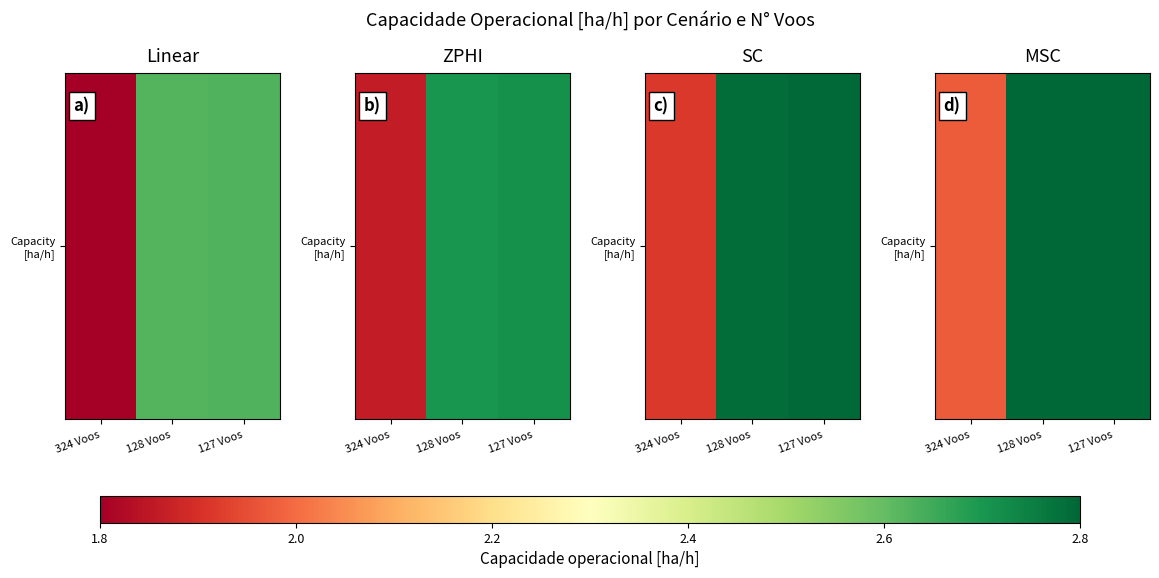

What is the difference between the maximum and minimum values?

0.9